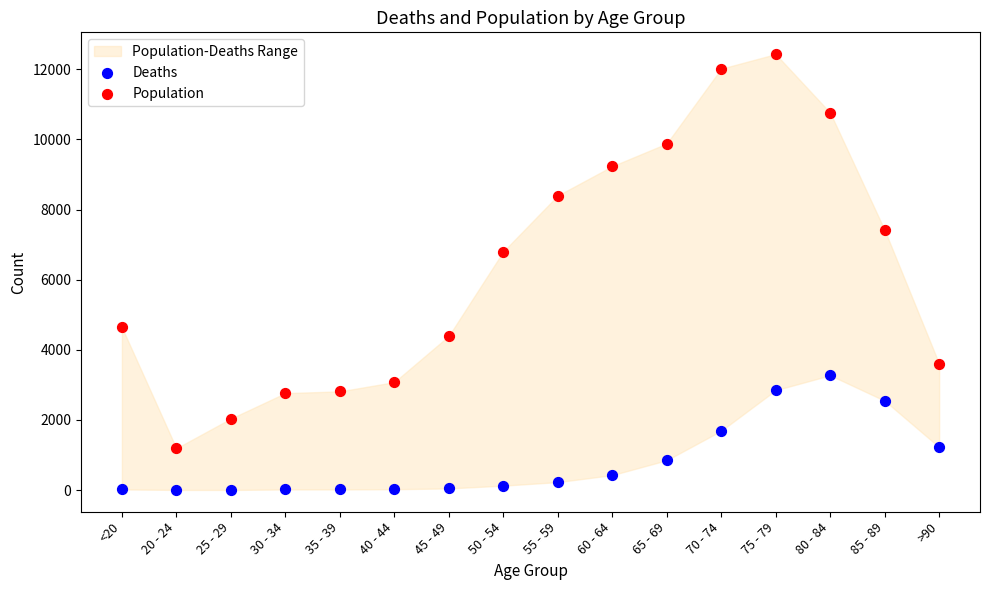

Which series reaches the minimum Y coordinate?

Deaths